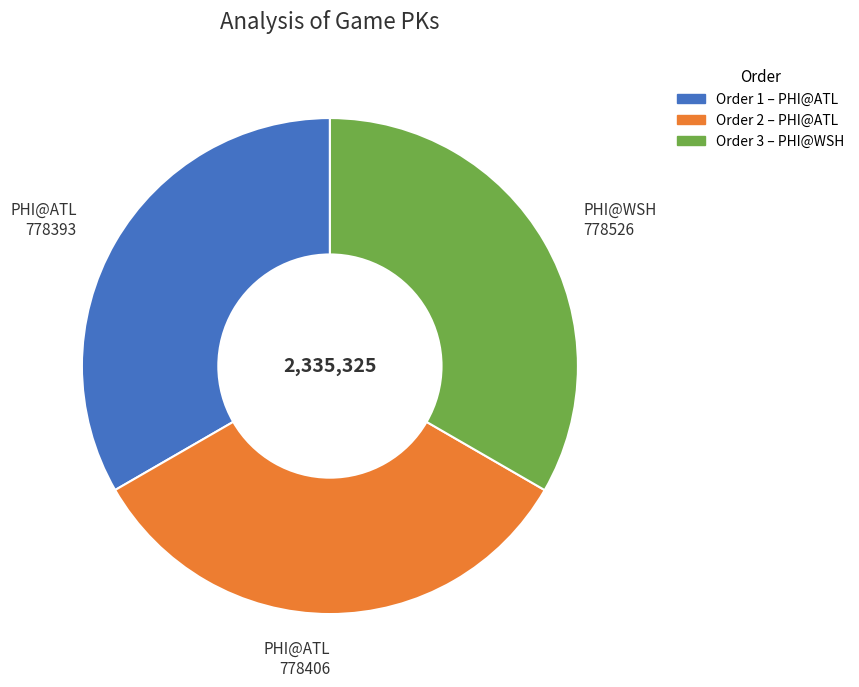

The PHI@ATL 778393 slice represents 39% of the pie. True or false?

False